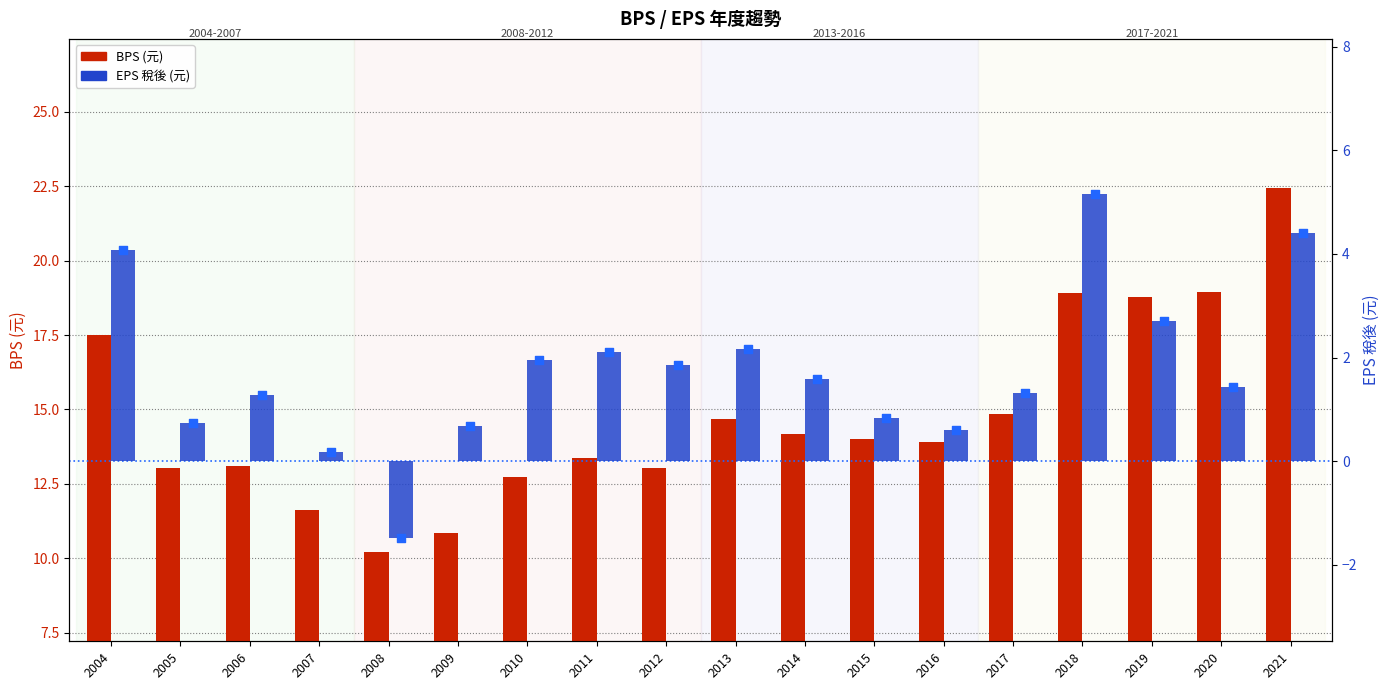

At which category is the sum across all series the highest?

2021